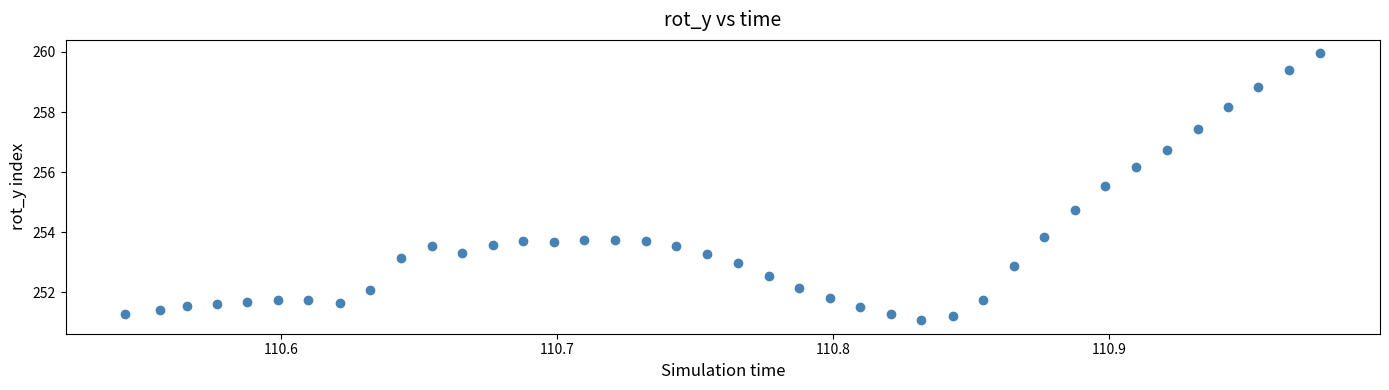

What Y value in the scatter plot is closest to 255?

254.7